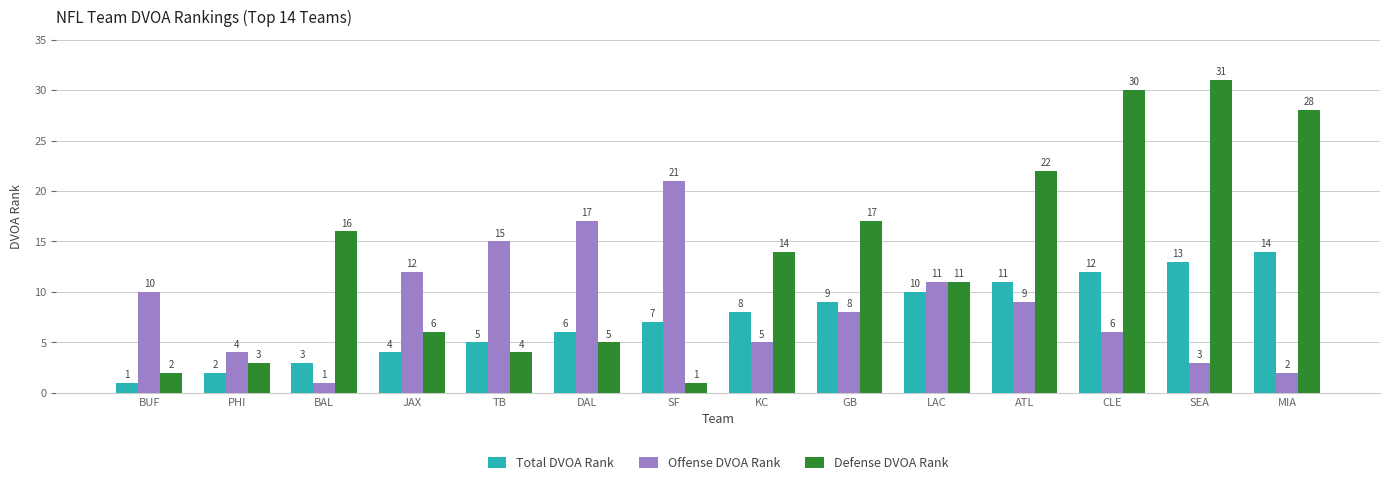

What is the highest value of the Offense DVOA Rank series?

21